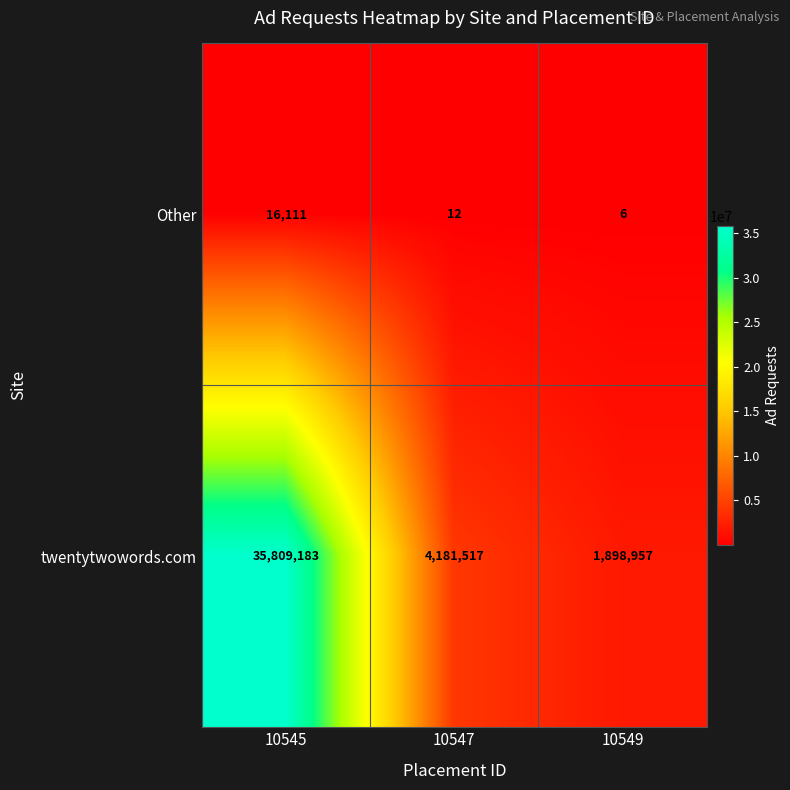

Read the Other value at 10547.

12